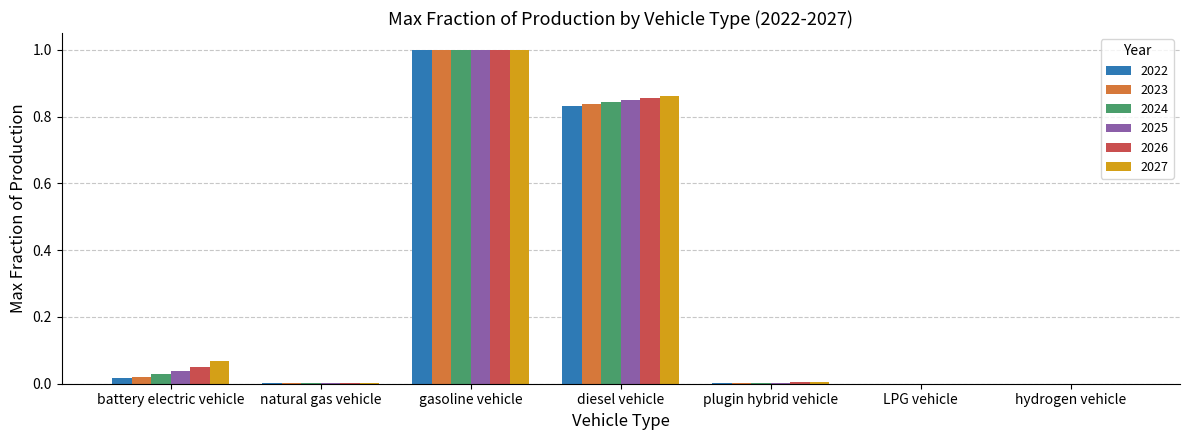

True or false: 2026 has a value of 1.0 at gasoline vehicle.

True